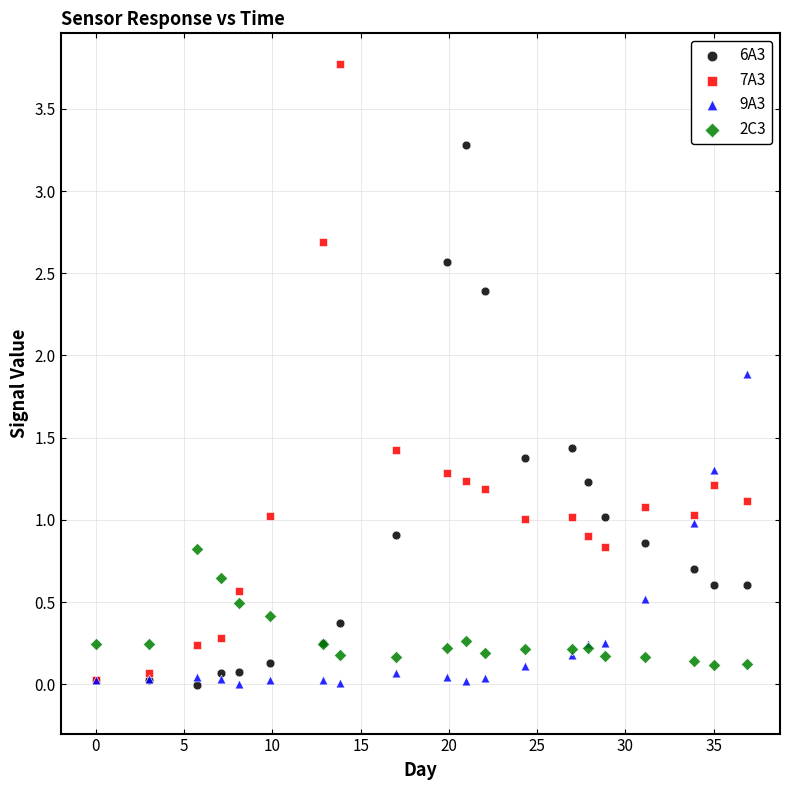

What are all the series names shown in the legend?

6A3, 7A3, 9A3, 2C3